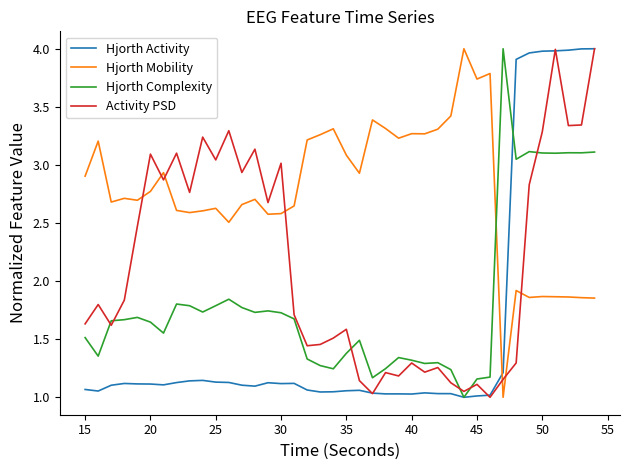

List the series in order of their overall mean, highest first.

Hjorth Mobility, Activity PSD, Hjorth Complexity, Hjorth Activity